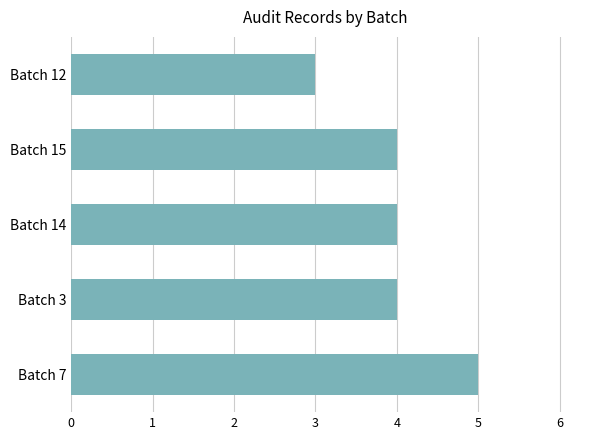

What is the sum of the values at Batch 14 and Batch 7?

9